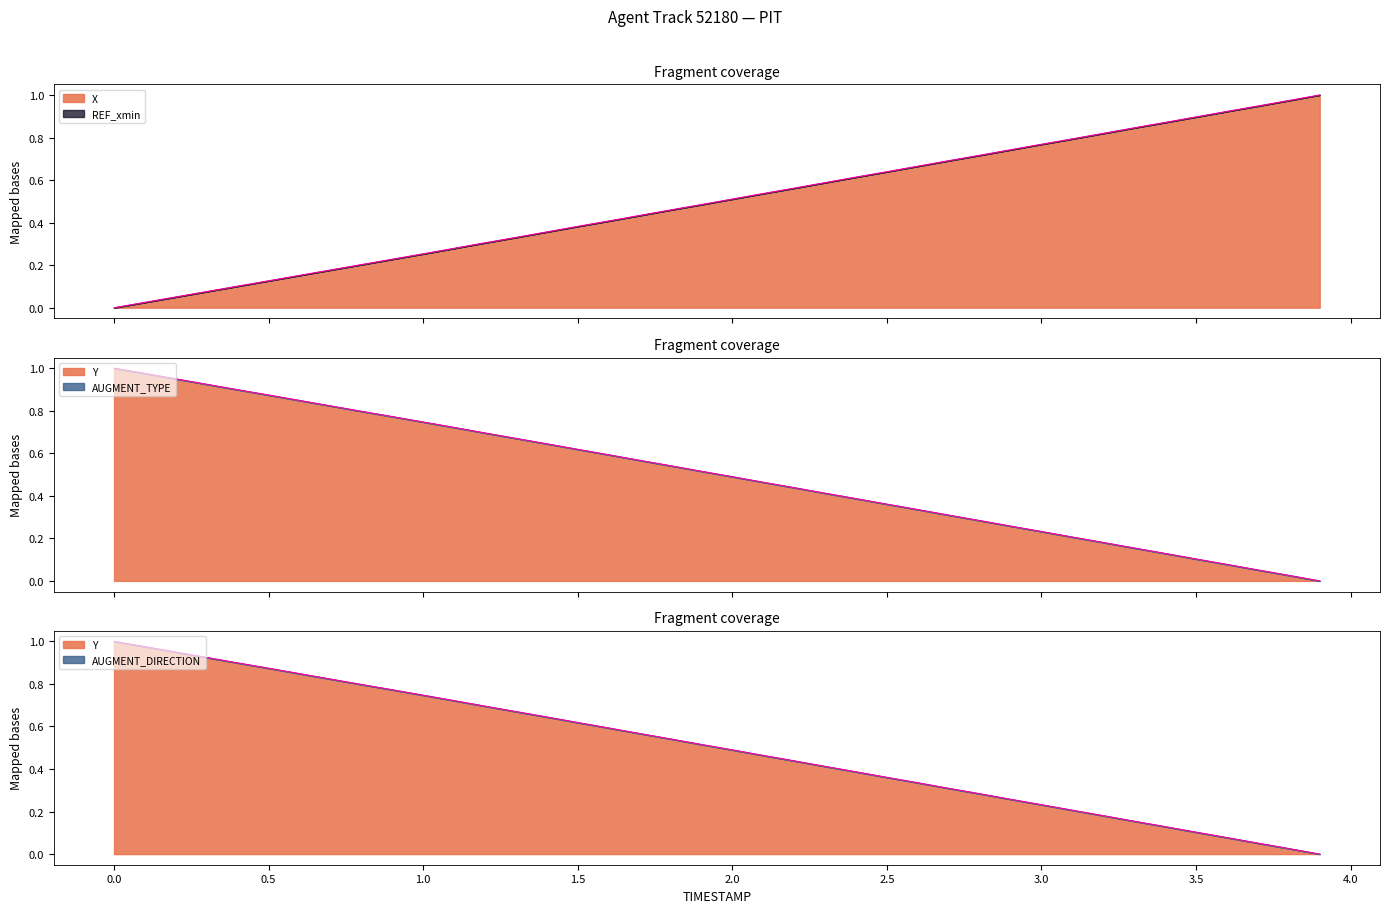

How many lines are shown in the chart?

3